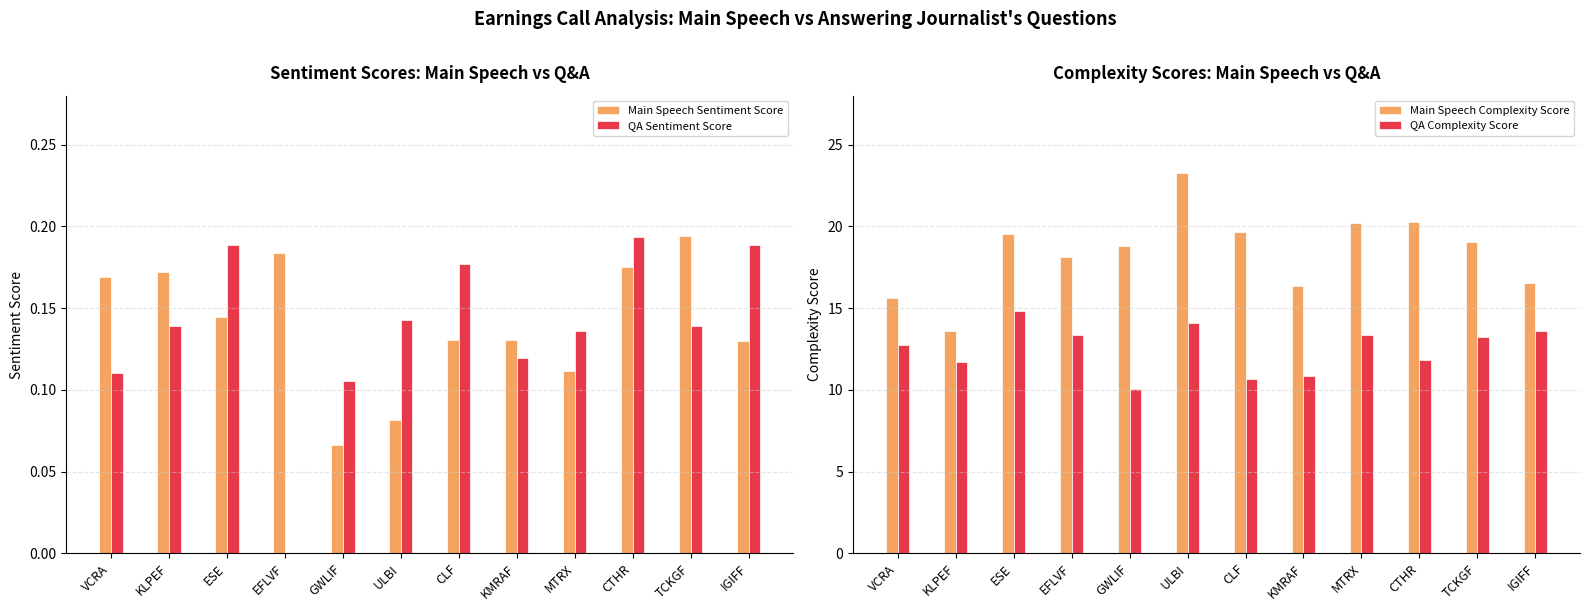

Reading left to right, transcribe all the data shown in this chart.

Main Speech Sentiment Score: VCRA=0.2	KLPEF=0.2	ESE=0.1	EFLVF=0.2	GWLIF=0.1	ULBI=0.1	CLF=0.1	KMRAF=0.1	MTRX=0.1	CTHR=0.2	TCKGF=0.2	IGIFF=0.1
QA Sentiment Score: VCRA=0.1	KLPEF=0.1	ESE=0.2	EFLVF=0.0	GWLIF=0.1	ULBI=0.1	CLF=0.2	KMRAF=0.1	MTRX=0.1	CTHR=0.2	TCKGF=0.1	IGIFF=0.2
Main Speech Complexity Score: VCRA=15.6	KLPEF=13.6	ESE=19.5	EFLVF=18.1	GWLIF=18.8	ULBI=23.3	CLF=19.7	KMRAF=16.4	MTRX=20.2	CTHR=20.3	TCKGF=19.1	IGIFF=16.6
QA Complexity Score: VCRA=12.7	KLPEF=11.7	ESE=14.8	EFLVF=13.4	GWLIF=10.1	ULBI=14.1	CLF=10.7	KMRAF=10.8	MTRX=13.3	CTHR=11.8	TCKGF=13.2	IGIFF=13.6